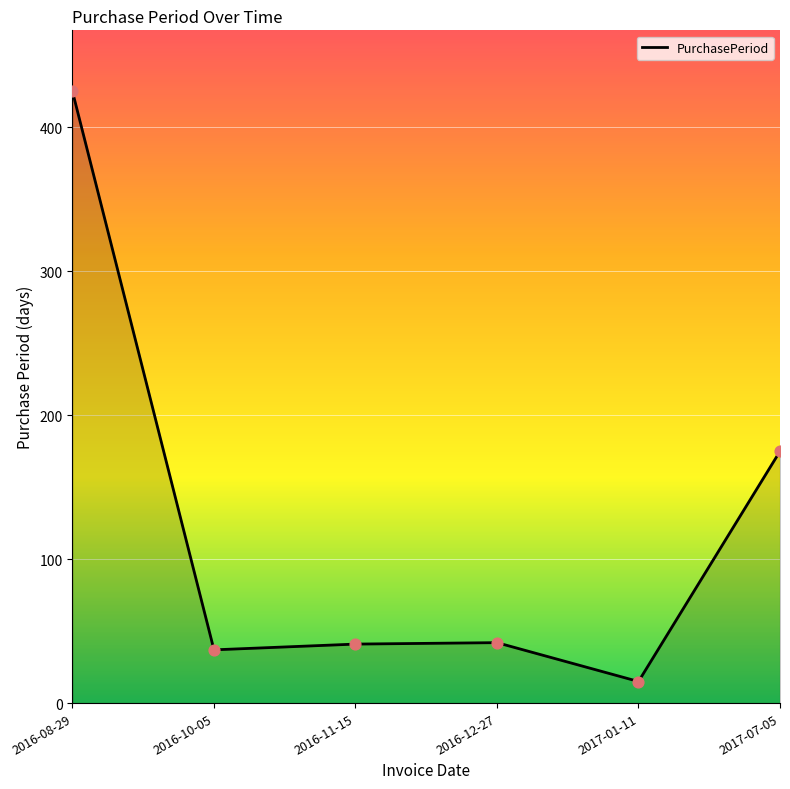

What is the change in value from 2016-12-27 to 2017-07-05?

+133